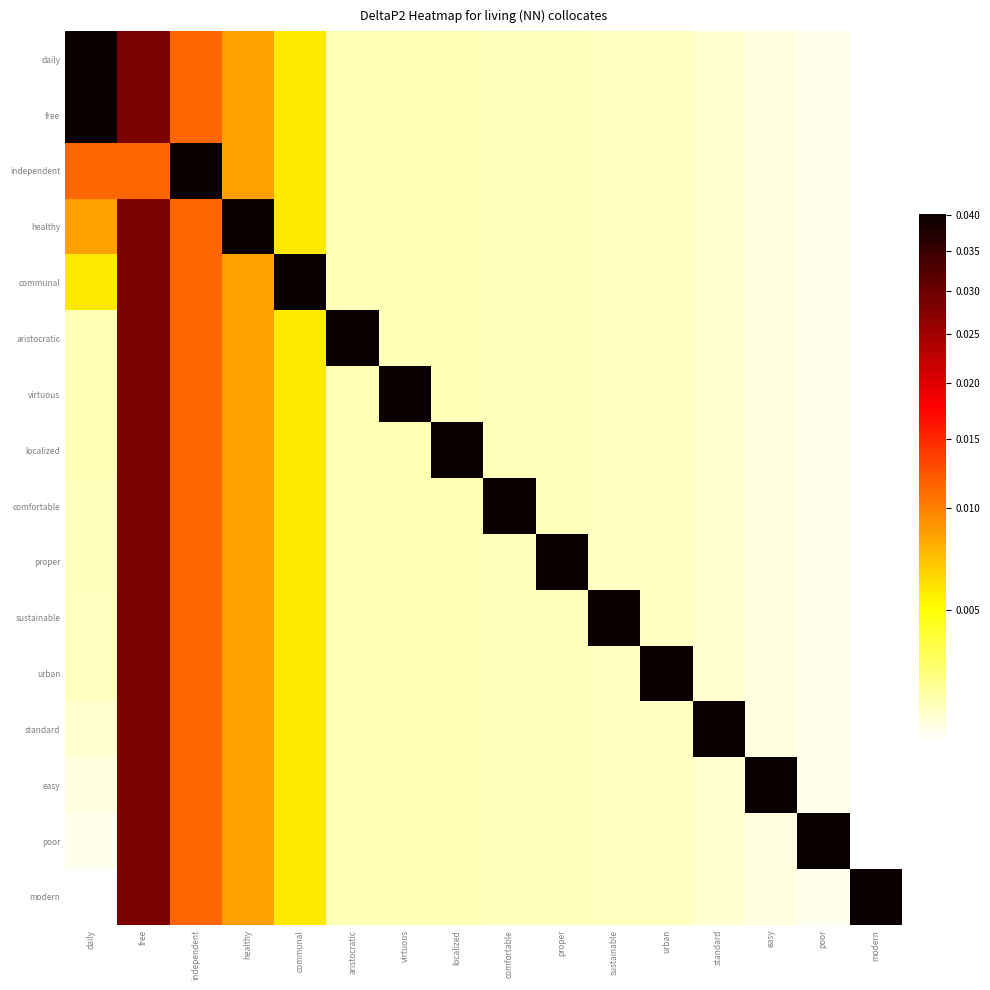

Which has a higher value, daily or standard?

daily